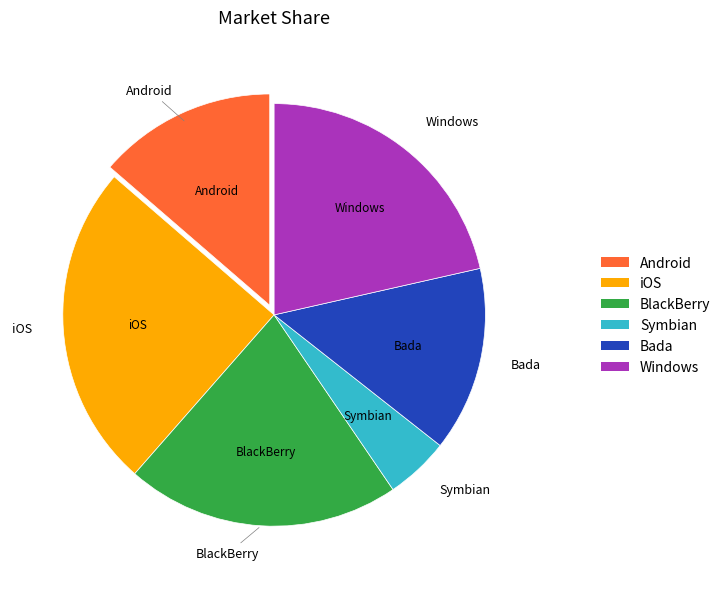

Does any single category account for the majority?

No